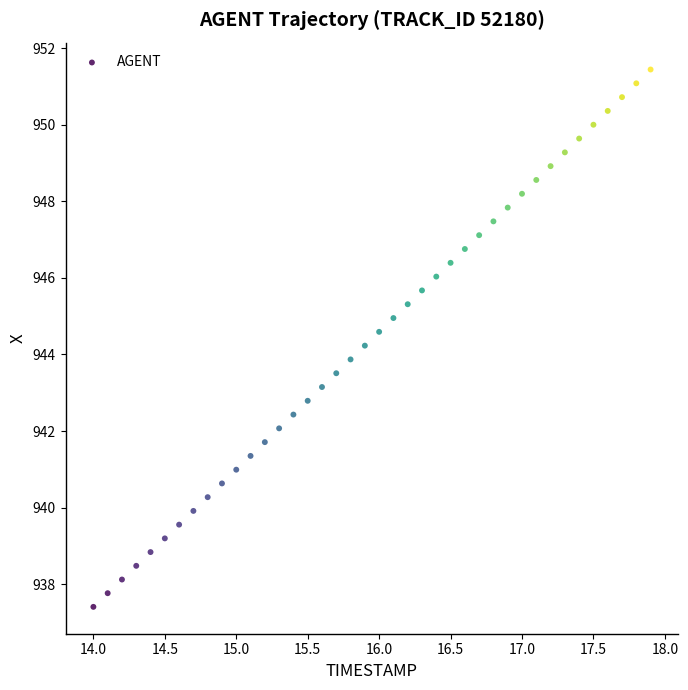

What is the range of X values (max minus min)?

3.9